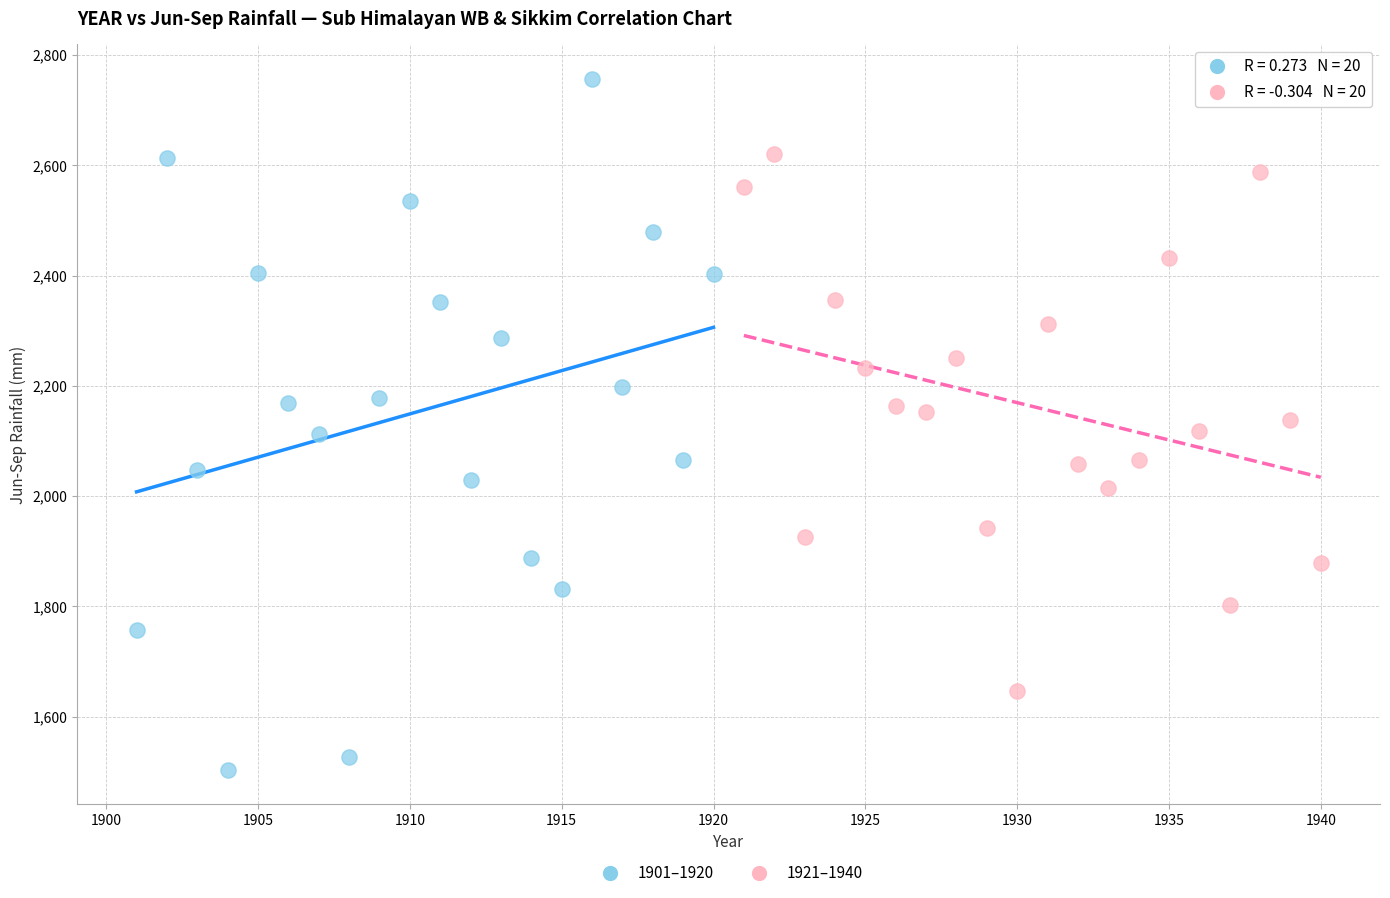

Which series reaches the minimum Y coordinate?

1901–1920